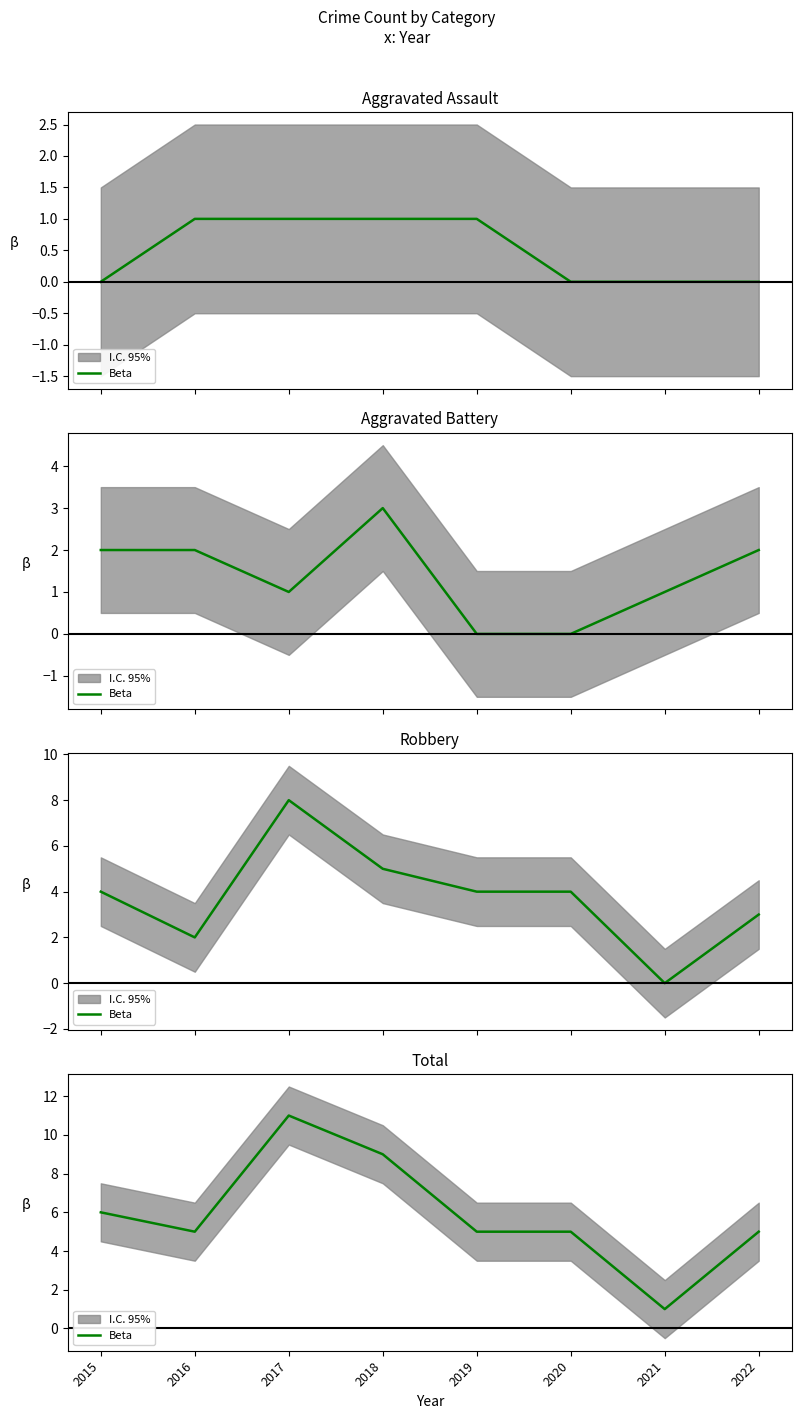

True or false: the data shows 5 at 2019.

True